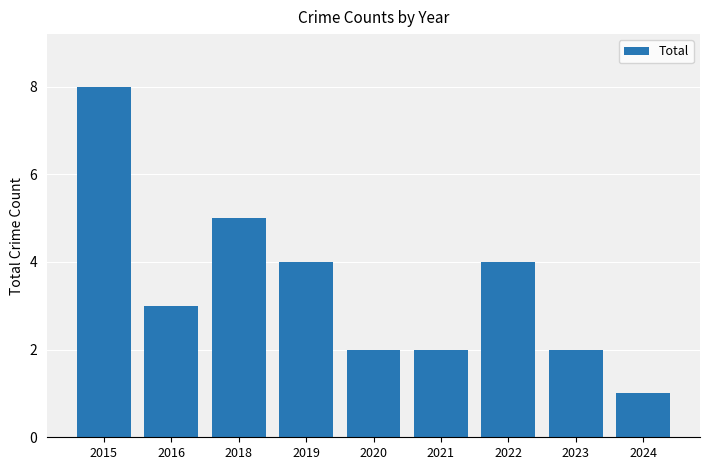

The chart shows a value of 8 at 2015. True or false?

True